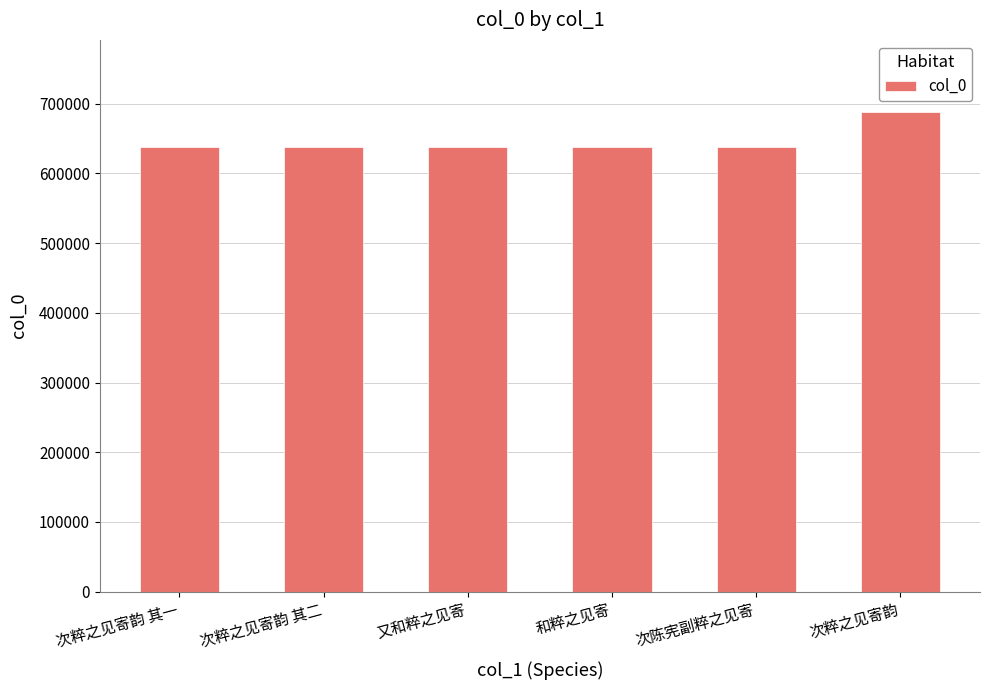

What is the change in value from 次粹之见寄韵 其二 to 次陈宪副粹之见寄?

-8